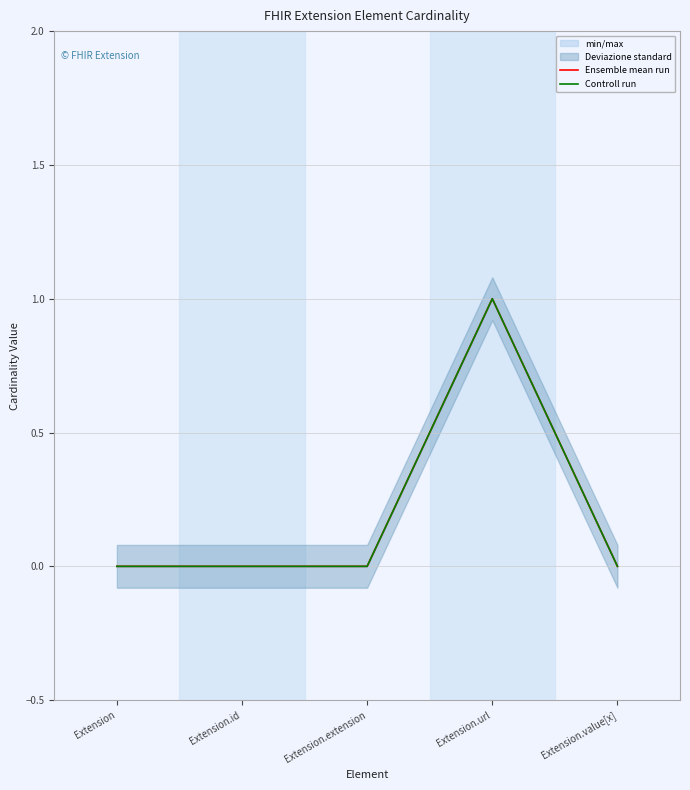

True or false: Controll run and Ensemble mean run cross at least once.

False